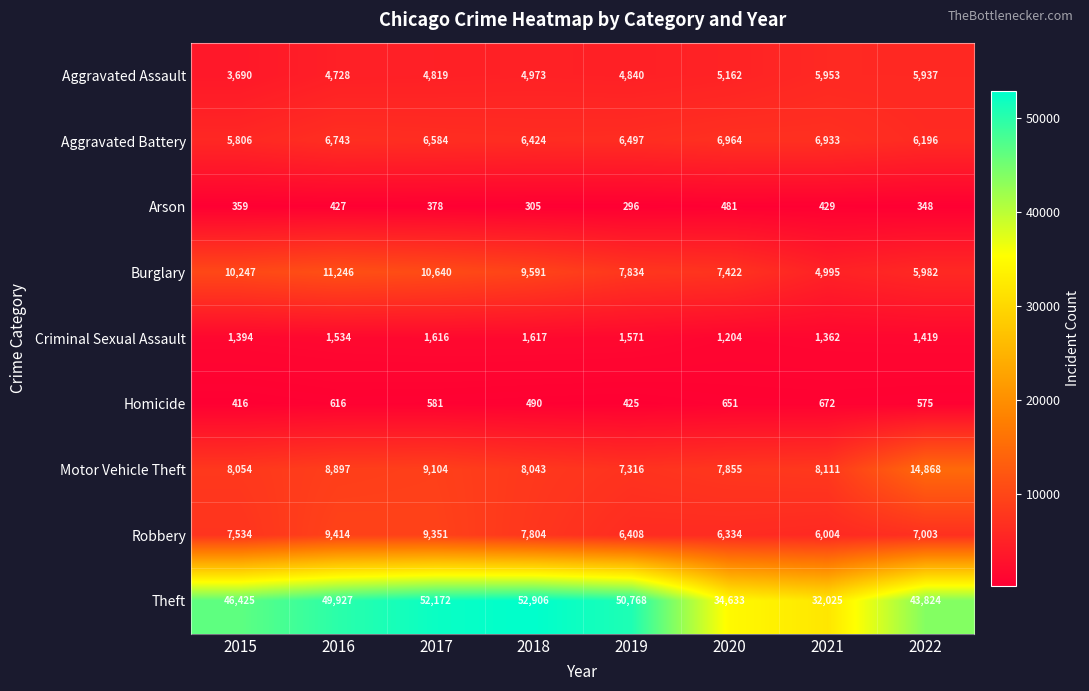

At which label does Aggravated Battery reach its minimum?

2015